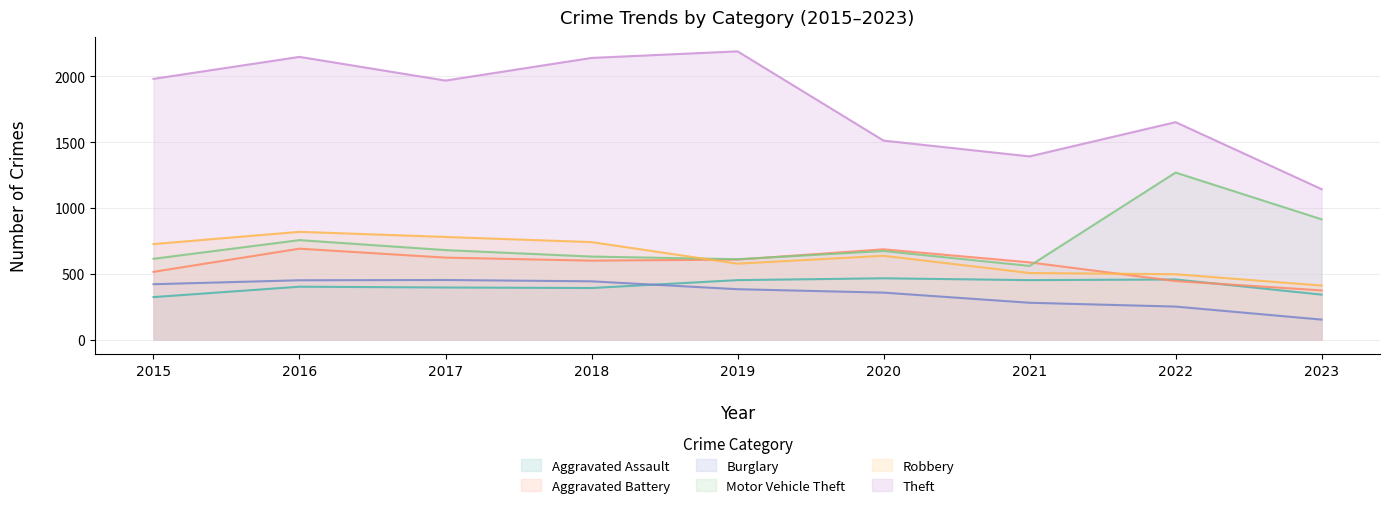

At which label does Burglary reach its minimum?

2023